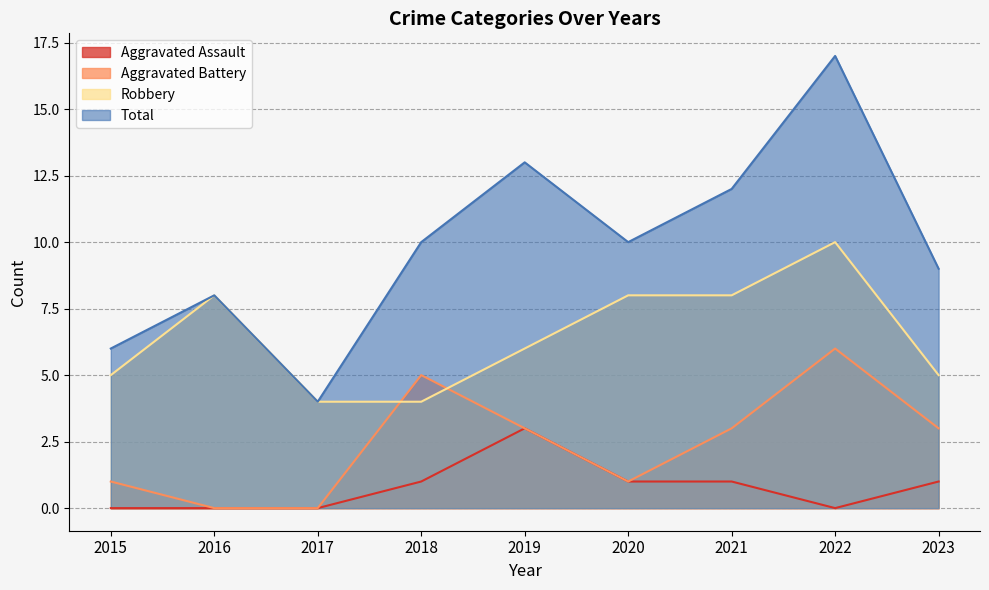

True or false: Aggravated Assault has a value of 0 at 2022.

True